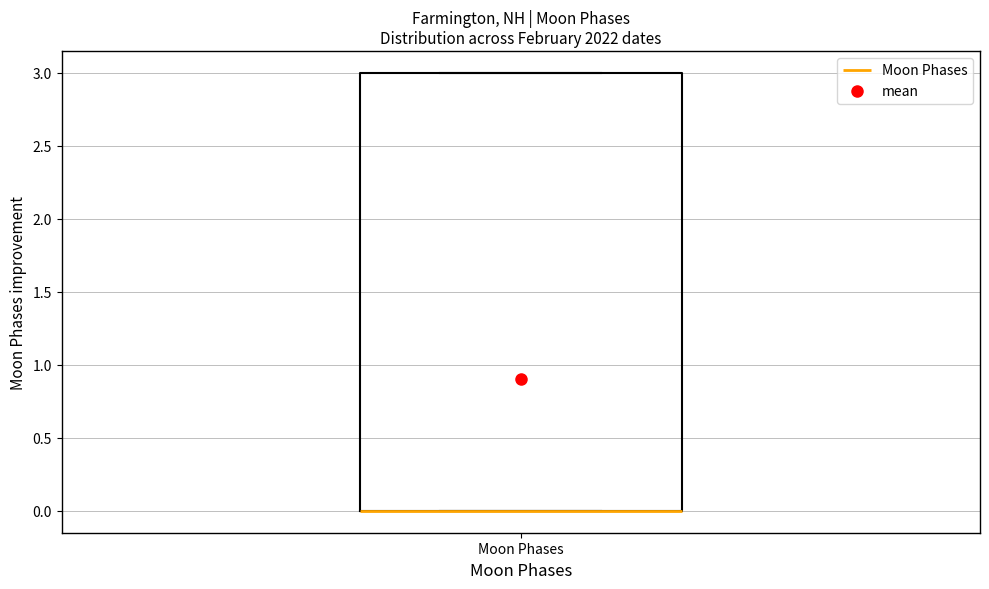

Read this box plot against the y-axis: the position of the median line, the range covered by the box, and the ends of both whiskers. The values are not printed on the chart, so give them approximately, as read against the axis.

median 0 (drawn on the box's lower edge), box 0 to 3, whiskers 0 to 3